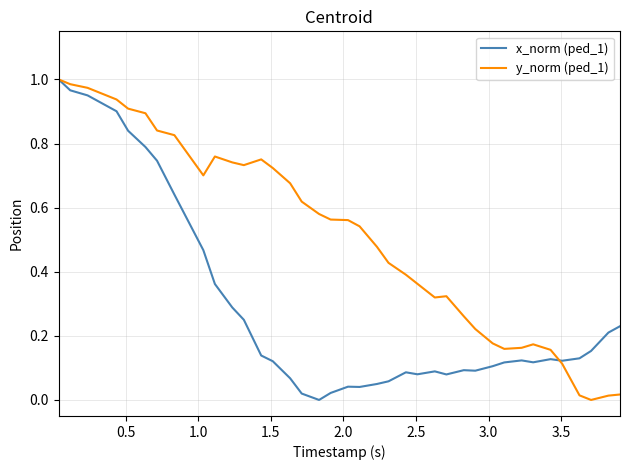

What is the sum of all y_norm (ped_1) values?

19.1